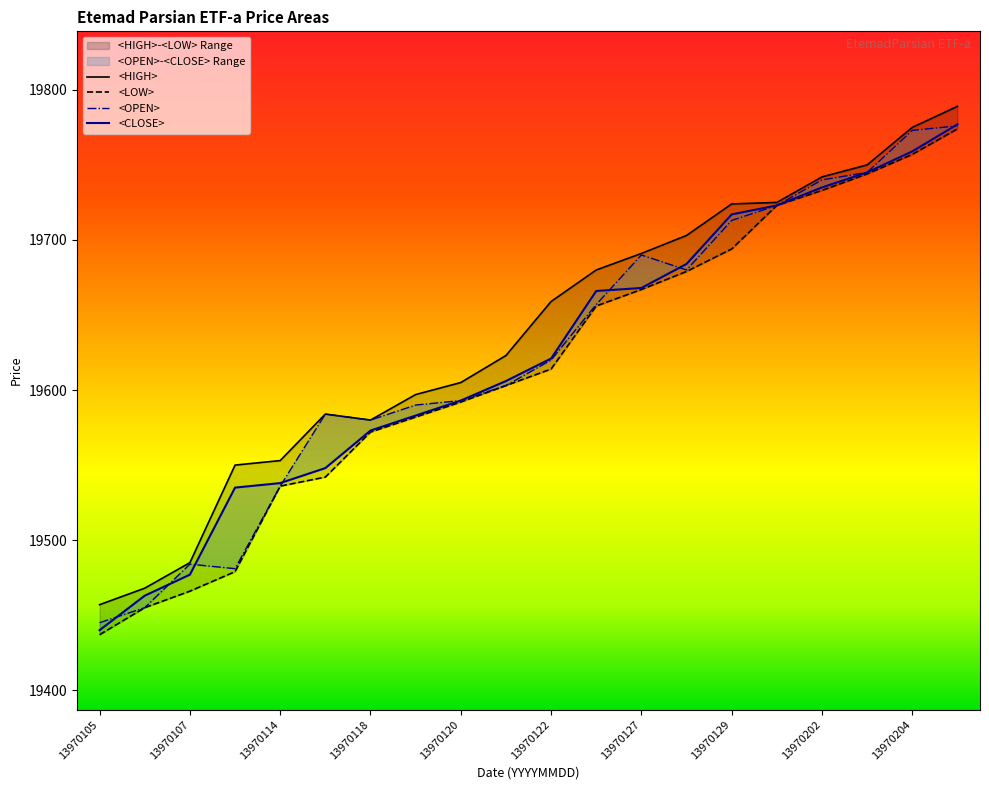

At which category is the sum across all series the highest?

13970205